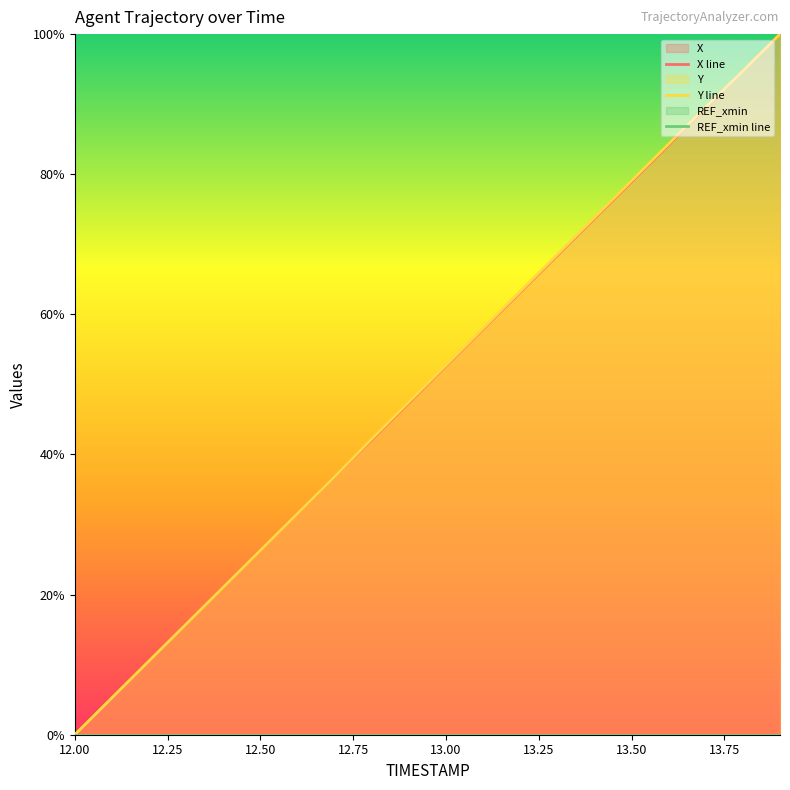

Where is REF_xmin line nearest to the value 0?

12.00